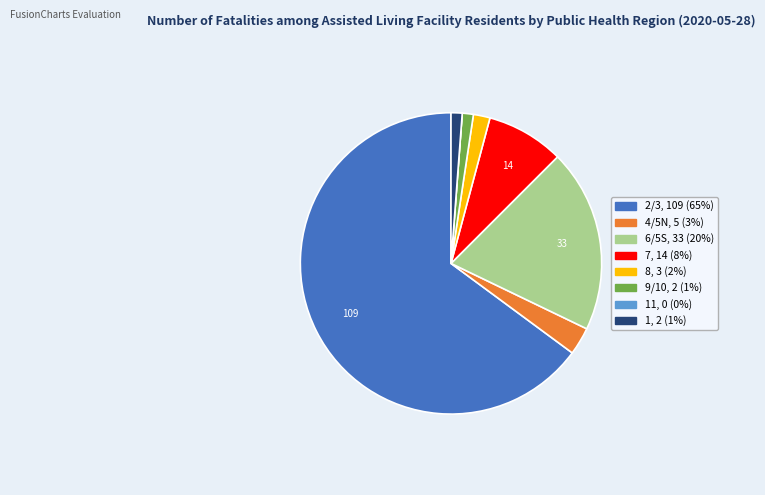

Is there any slice that represents more than half of the pie?

Yes